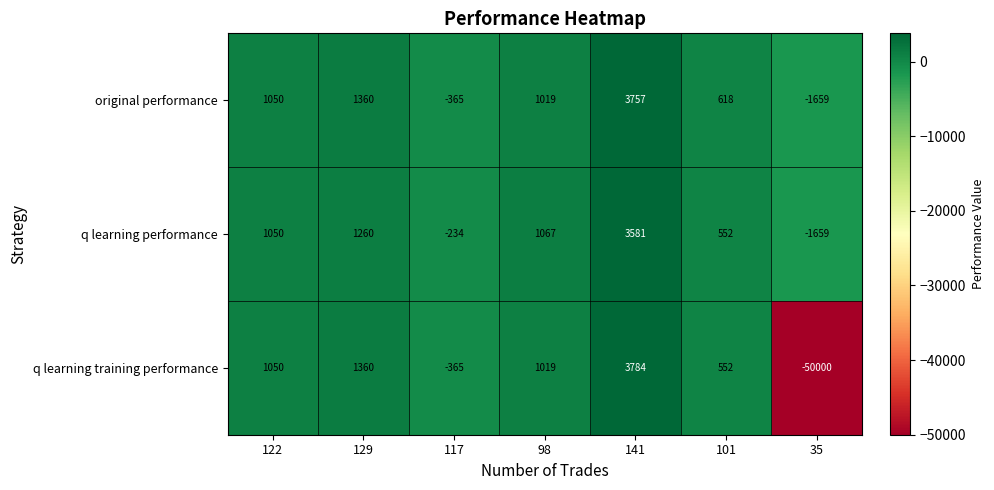

Read the q learning training performance value at 129.

1360